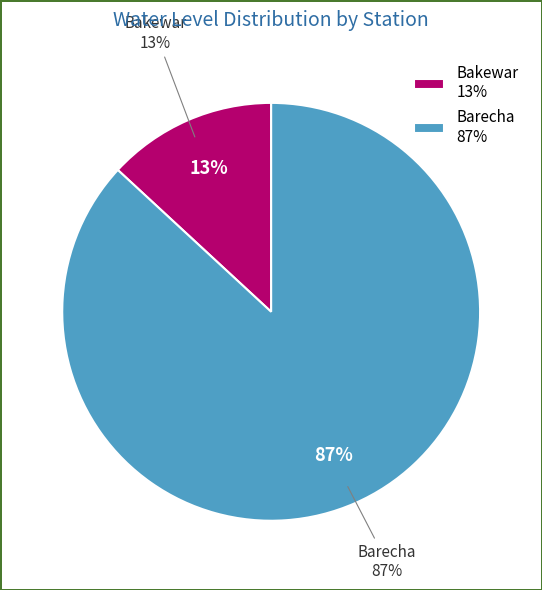

What percentage do Barecha and Bakewar together represent?

100.0%